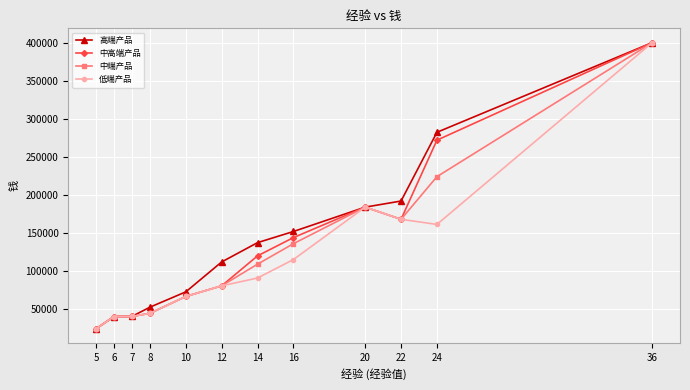

What is the value of the 中高端产品 point at the 8th from the left?

144342